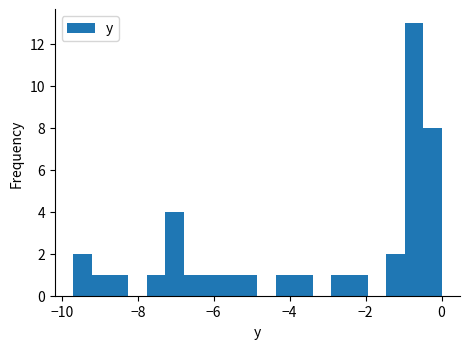

Around what value on the x-axis is the tallest bar? Give the approximate position of its centre, as read against the axis.

-0.8